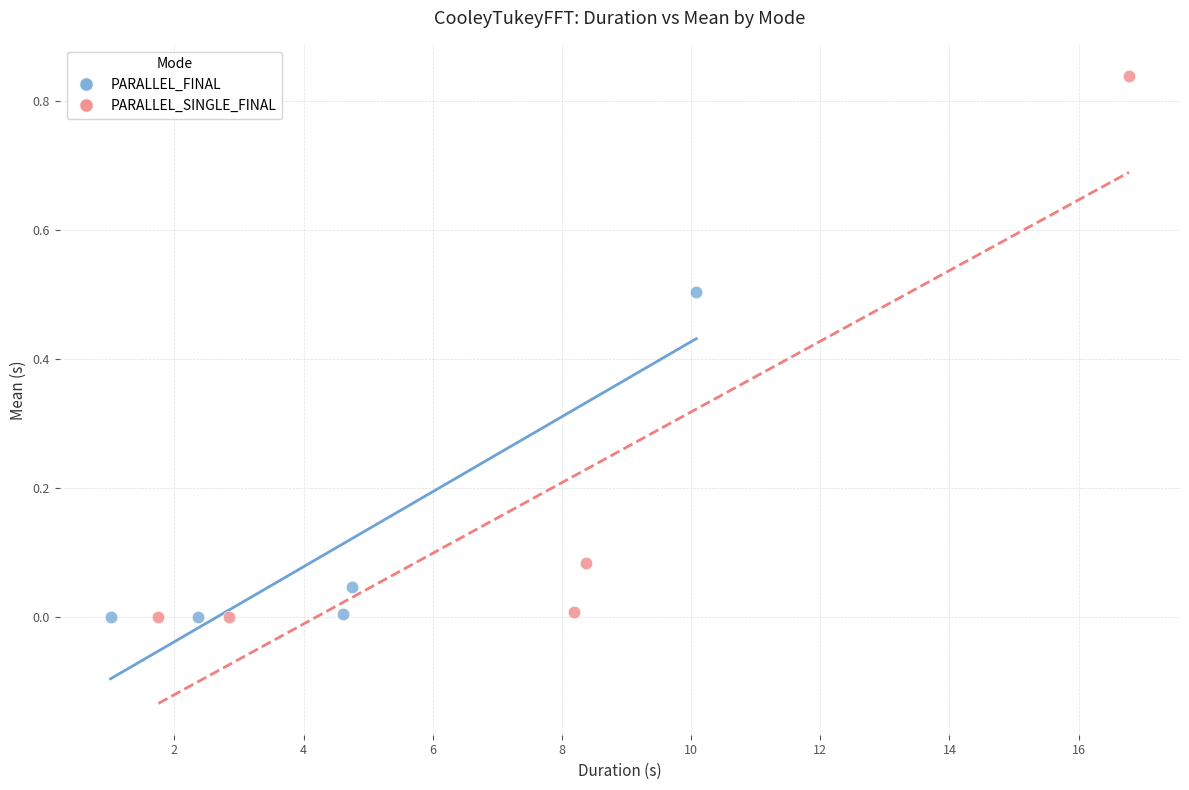

What are all the series names shown in the legend?

PARALLEL_FINAL, PARALLEL_SINGLE_FINAL